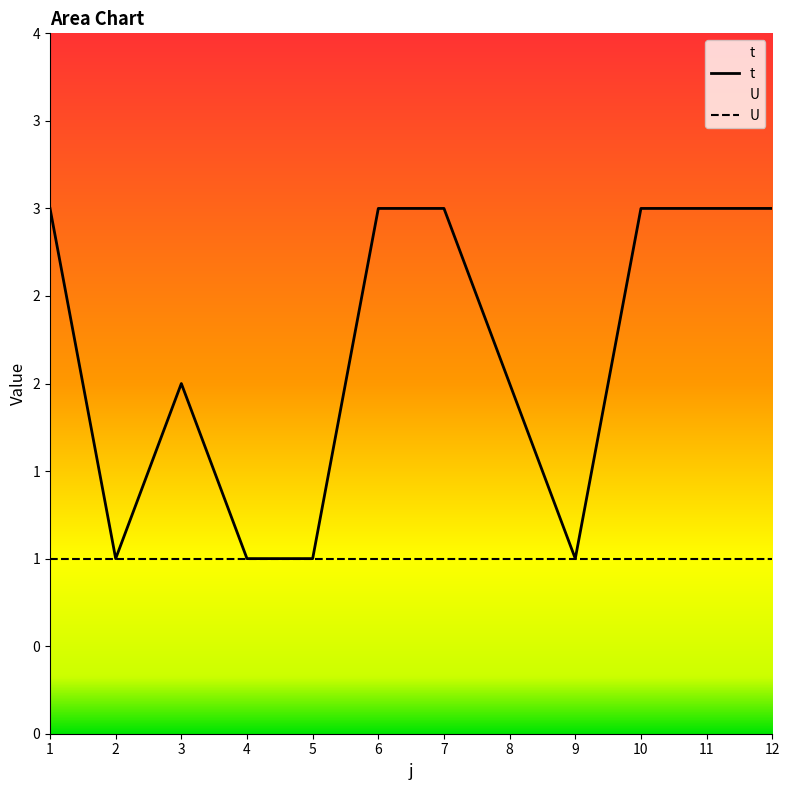

Reading left to right, what are all the values shown in this chart?

3	1	2	1	1	3	3	2	1	3	3	3